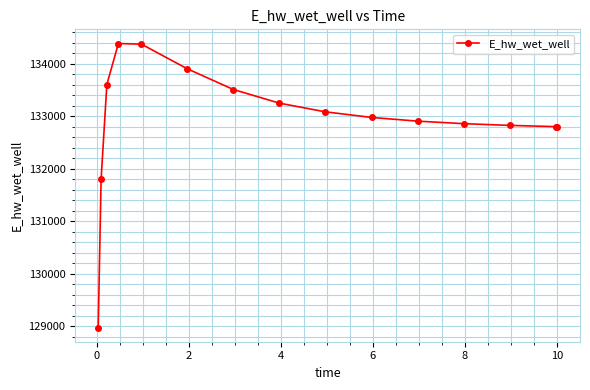

What is the smallest value displayed?

128978.9